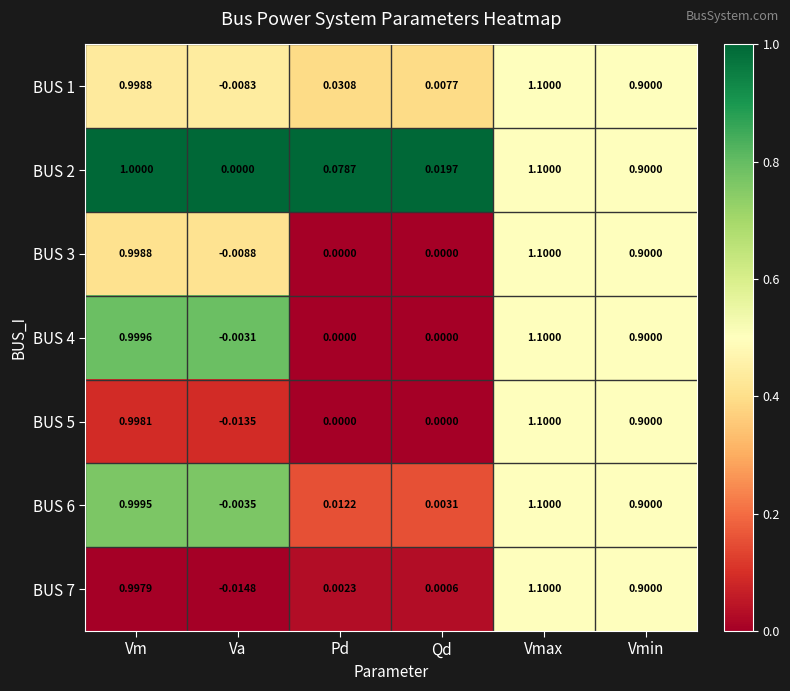

Where is BUS 2 nearest to the value 0?

Va